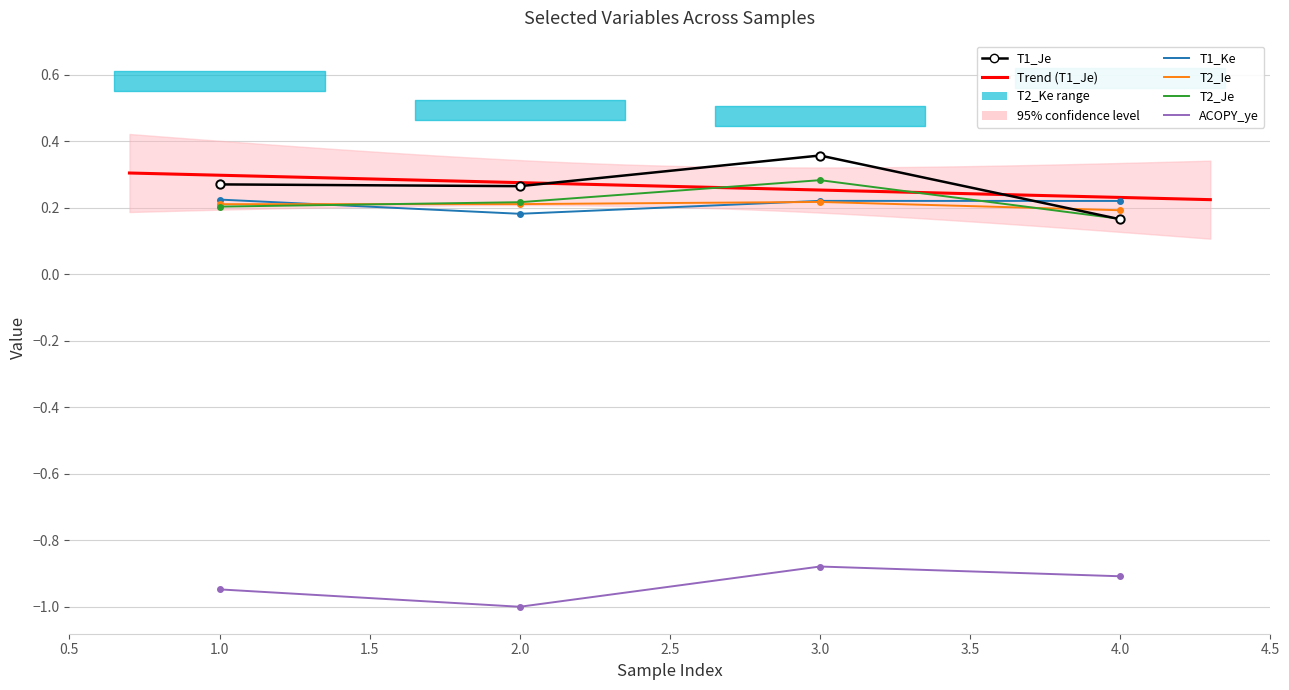

The value of T2_Je at 1 is 0.3. True or false?

False